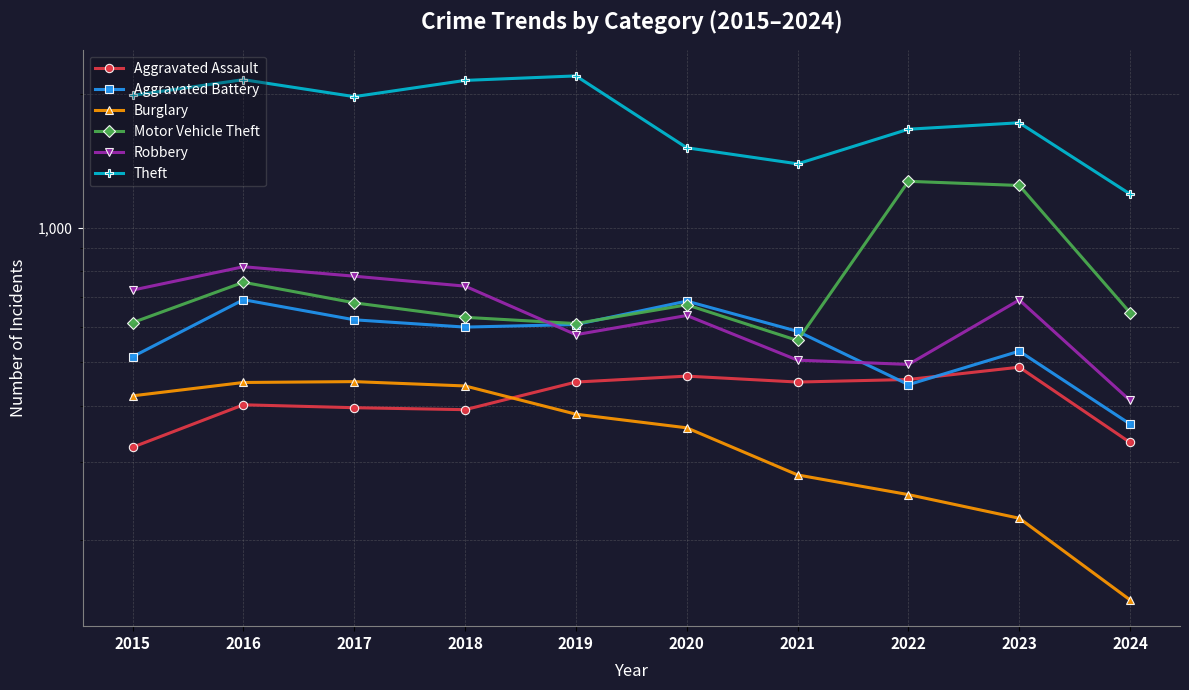

Which has a higher value, 2015 or 2017?

2017